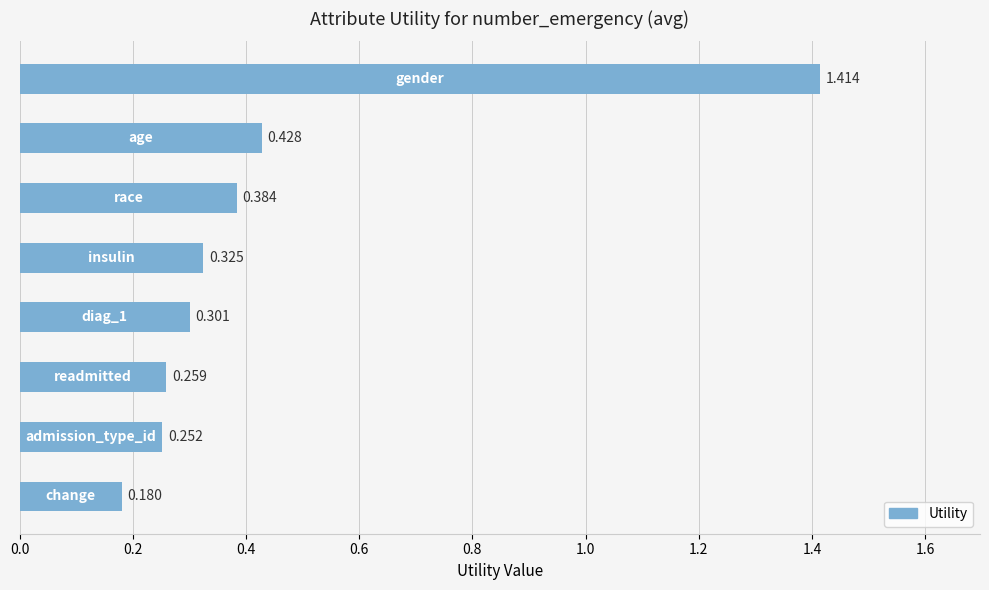

What is the average value?

0.4